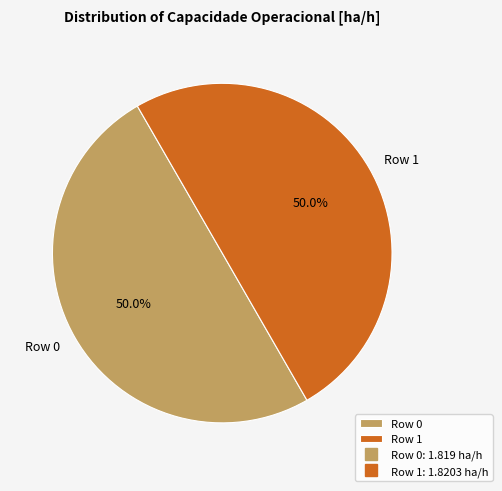

What percentage is NOT represented by Row 1?

50.0%